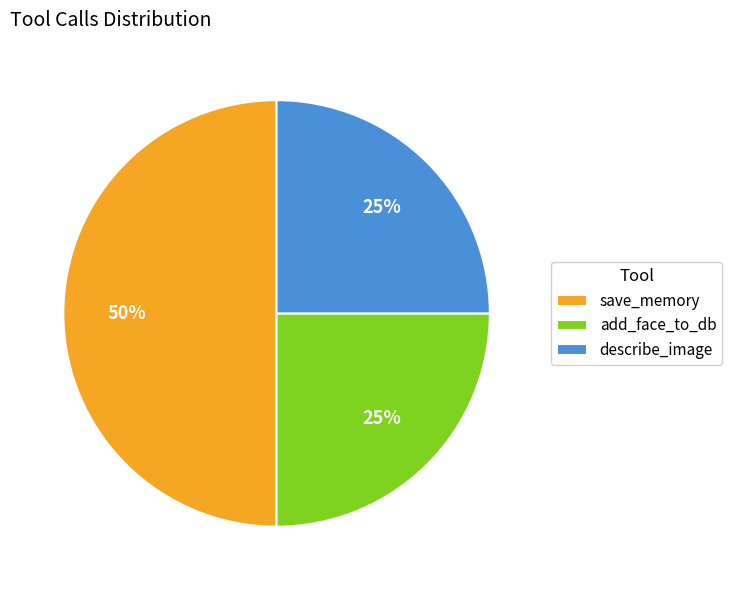

What percentage is the add_face_to_db slice, to the nearest percent?

25%